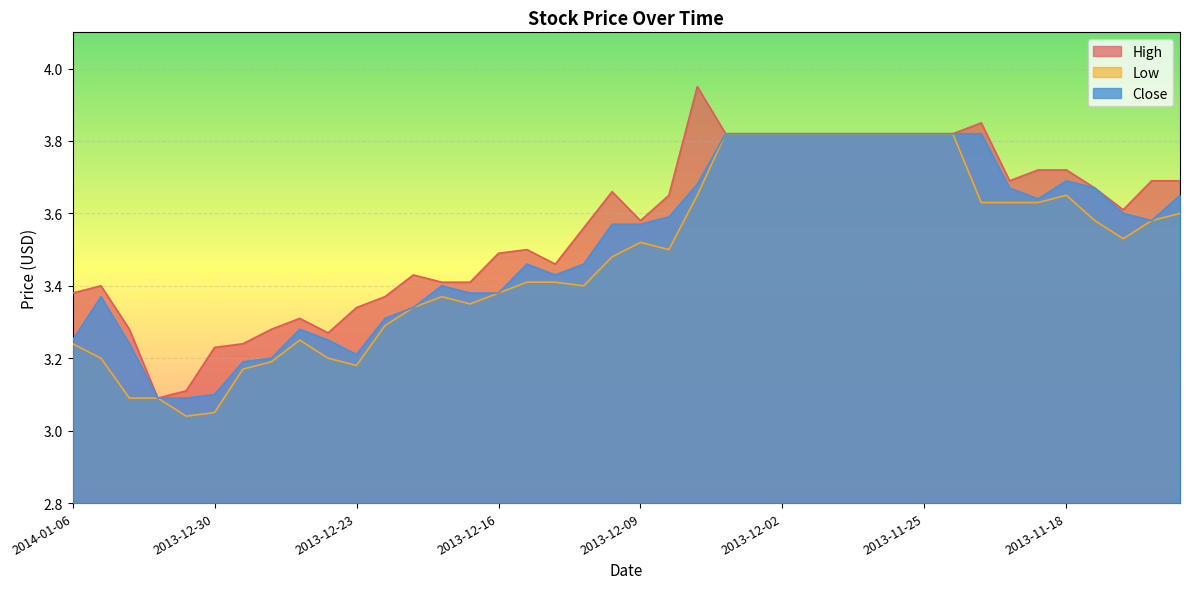

Which category has the lowest value across all series?

2013-12-31